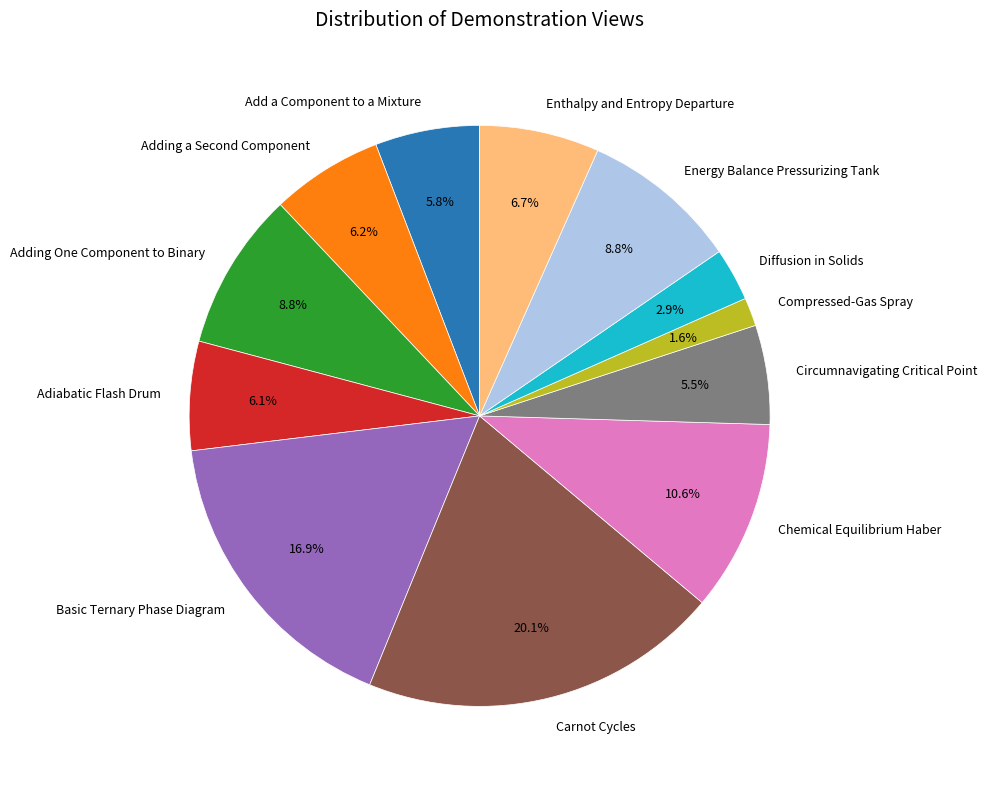

Does Enthalpy and Entropy Departure account for over 50% of the chart?

No